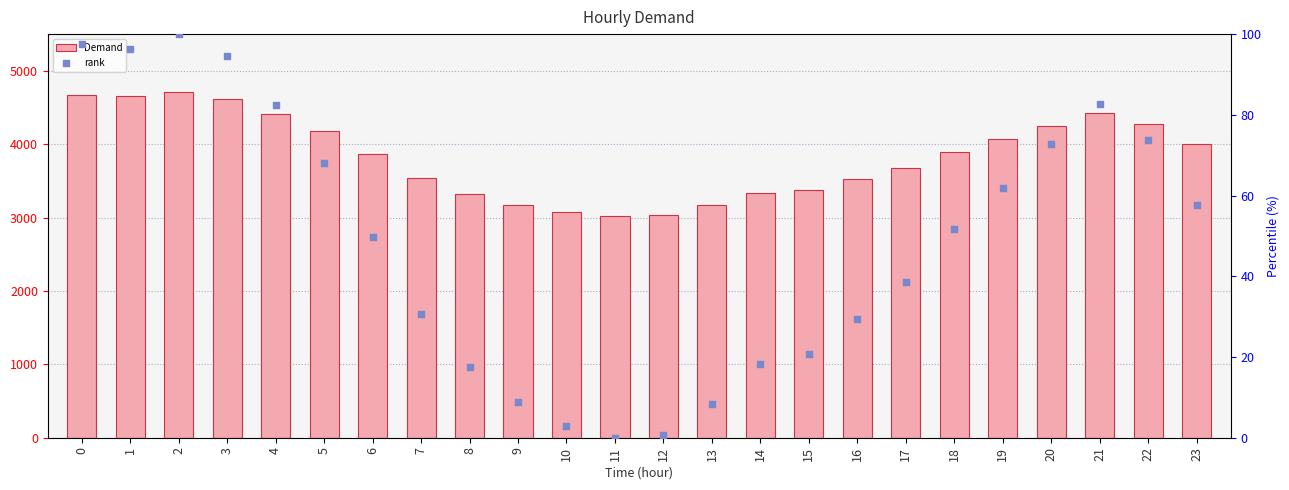

Which series has the largest total across all categories?

Demand